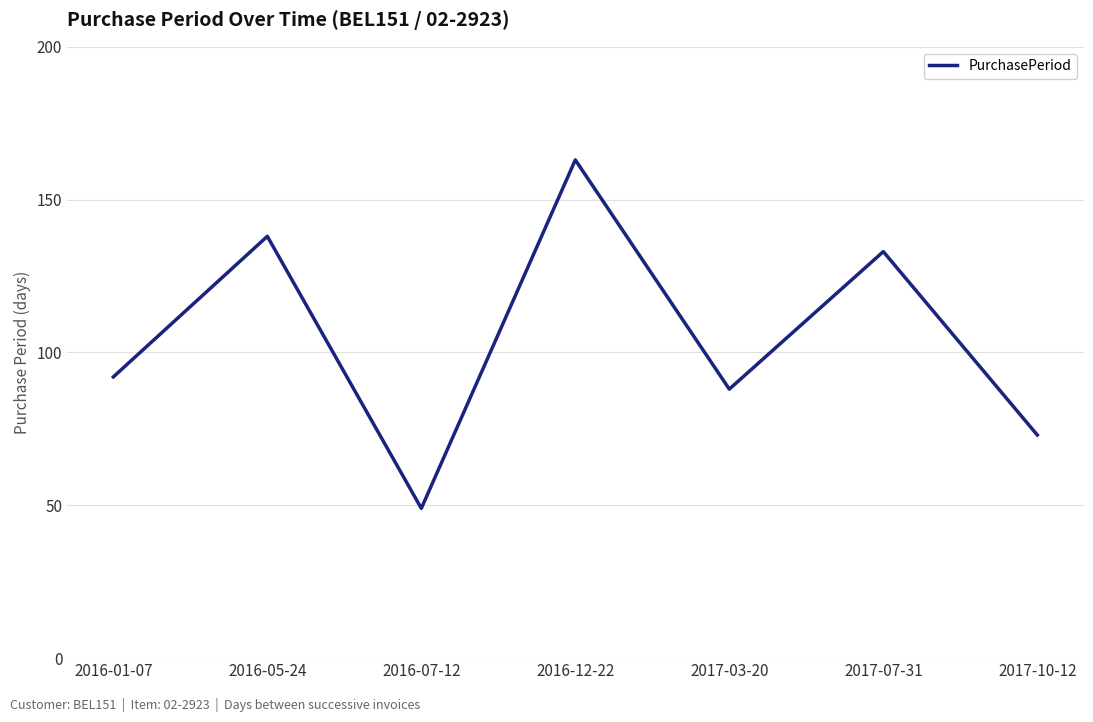

Where is the first local minimum?

2016-07-12